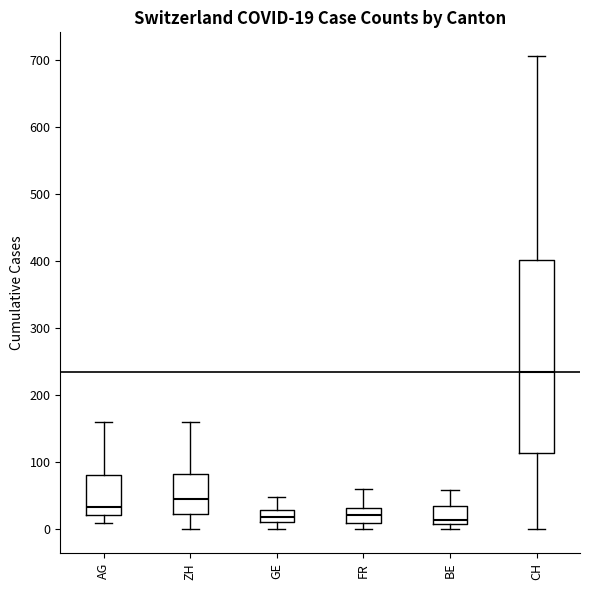

Which box is the tallest, from its lower edge to its upper edge?

CH